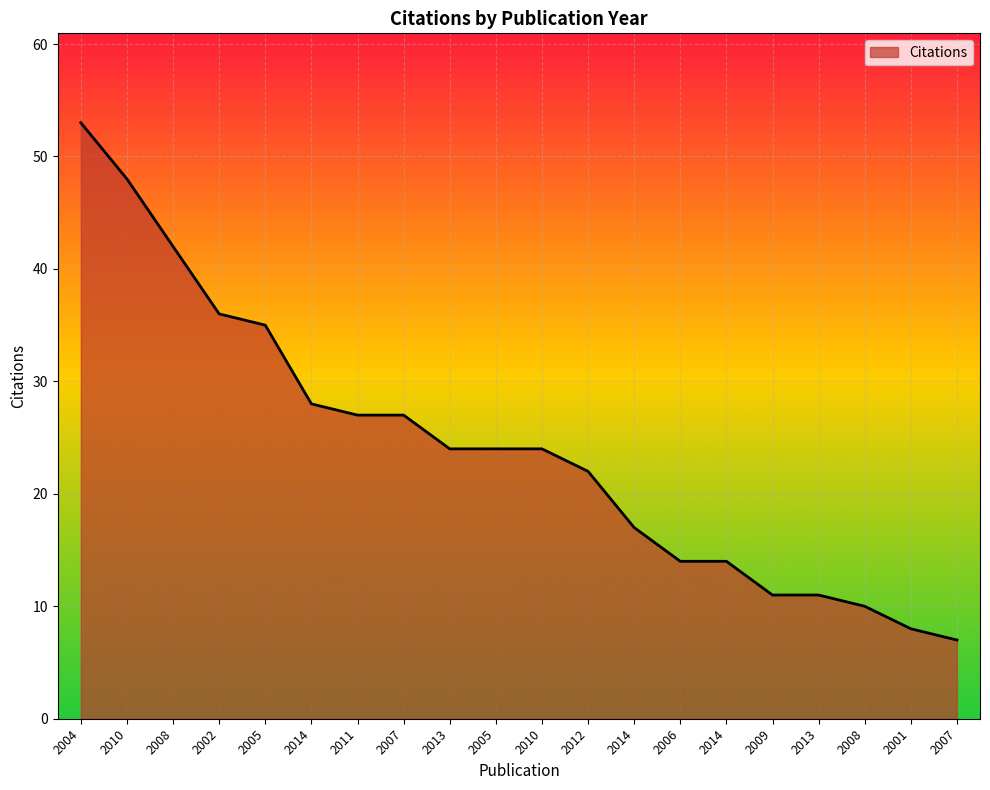

Does the chart display data point markers on the line(s)?

No